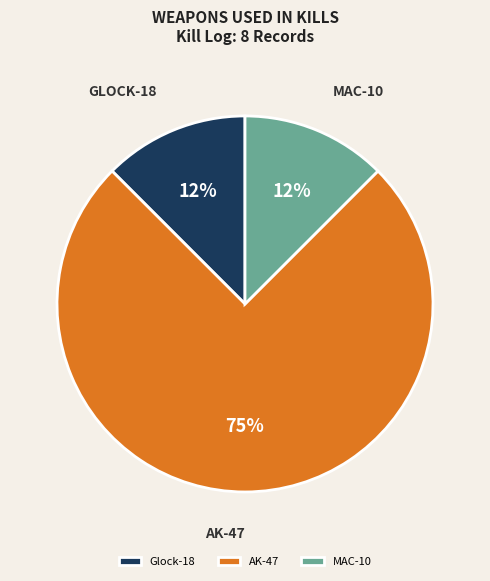

Is the sum of Glock-18 and MAC-10 greater than half?

No